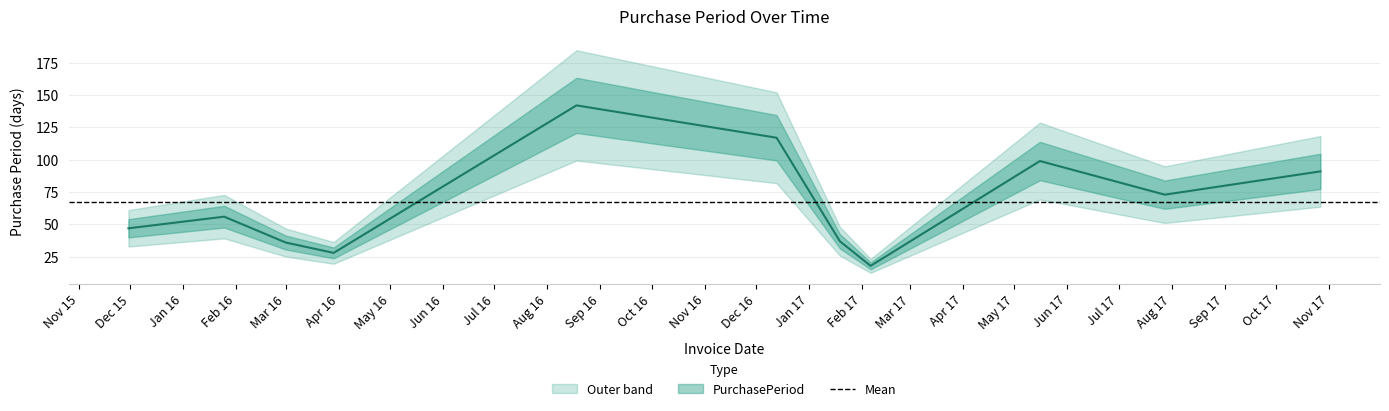

What is the maximum value shown in the chart?

142